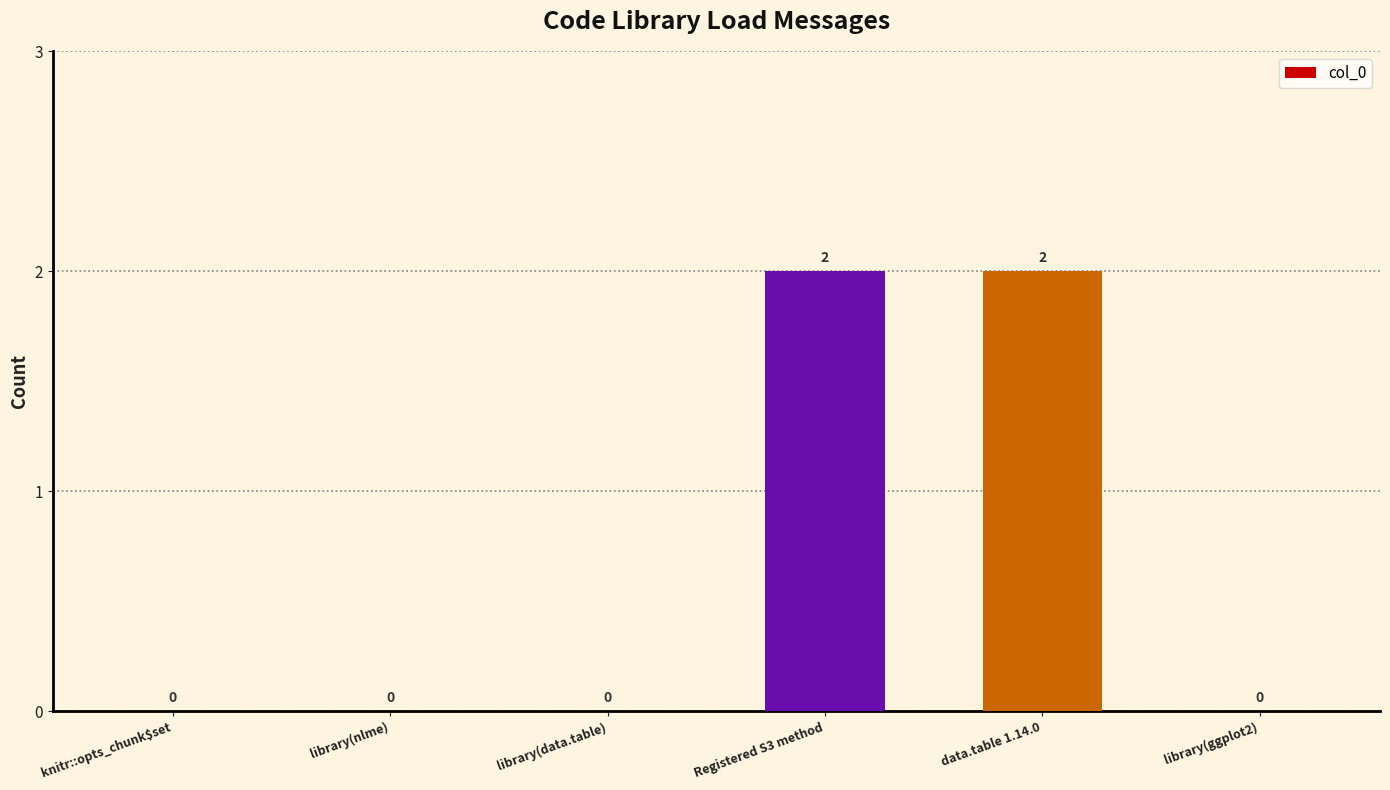

Are the bars horizontal?

No